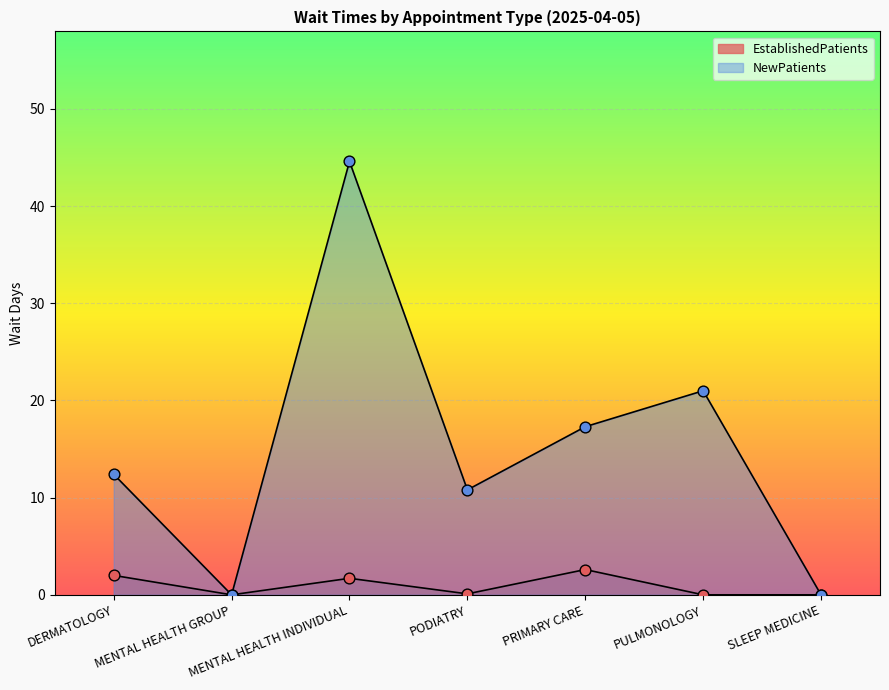

Which series has the largest total across all categories?

NewPatients